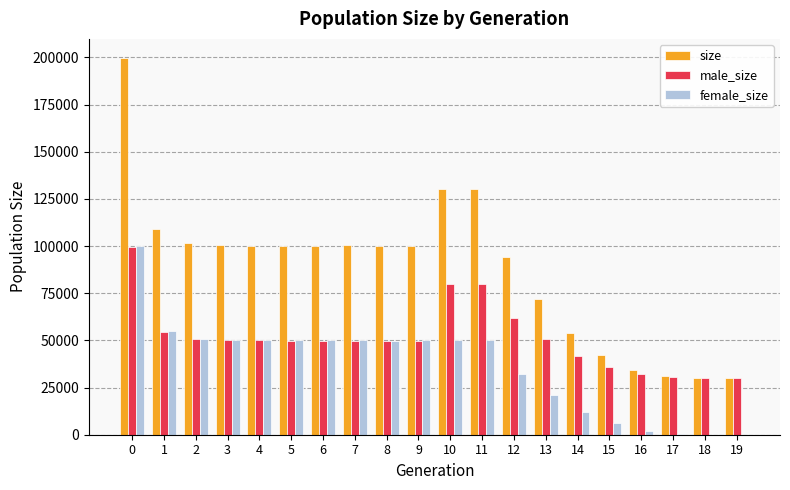

The value of size at 3 is 49079. True or false?

False